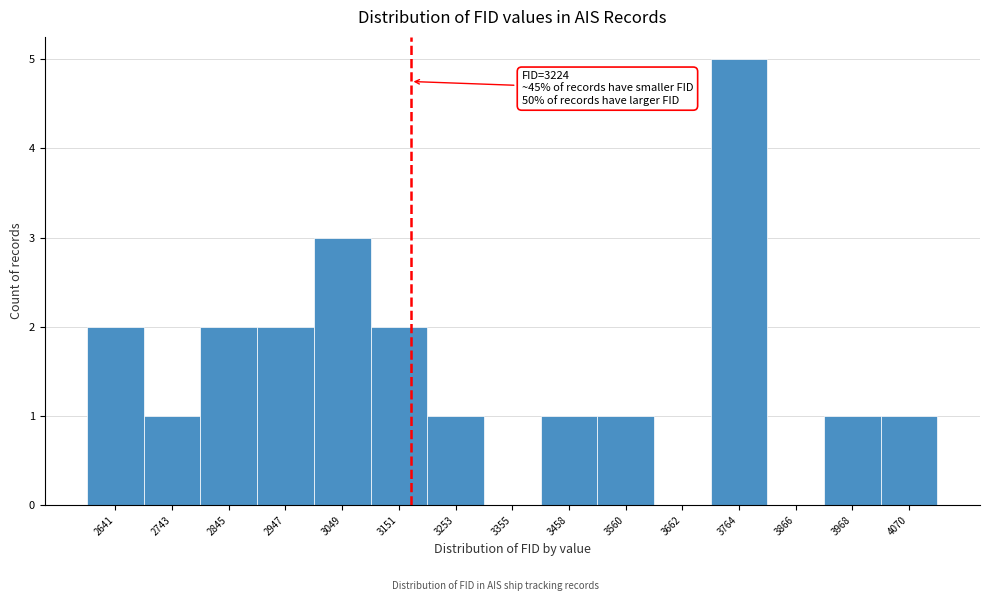

Reading left to right, what are all the values shown in this chart?

2641=2	2743=1	2845=2	2947=2	3049=3	3151=2	3253=1	3355=0	3458=1	3560=1	3662=0	3764=5	3866=0	3968=1	4070=1